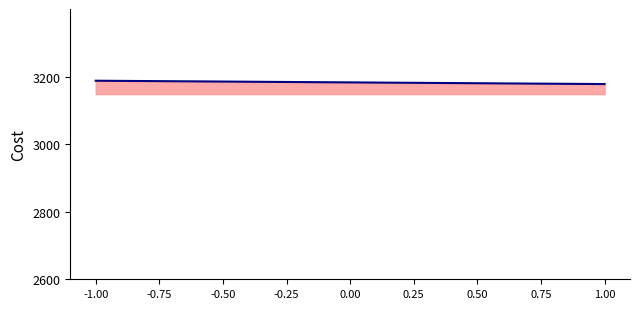

What is the minimum value shown in the chart?

3177.8